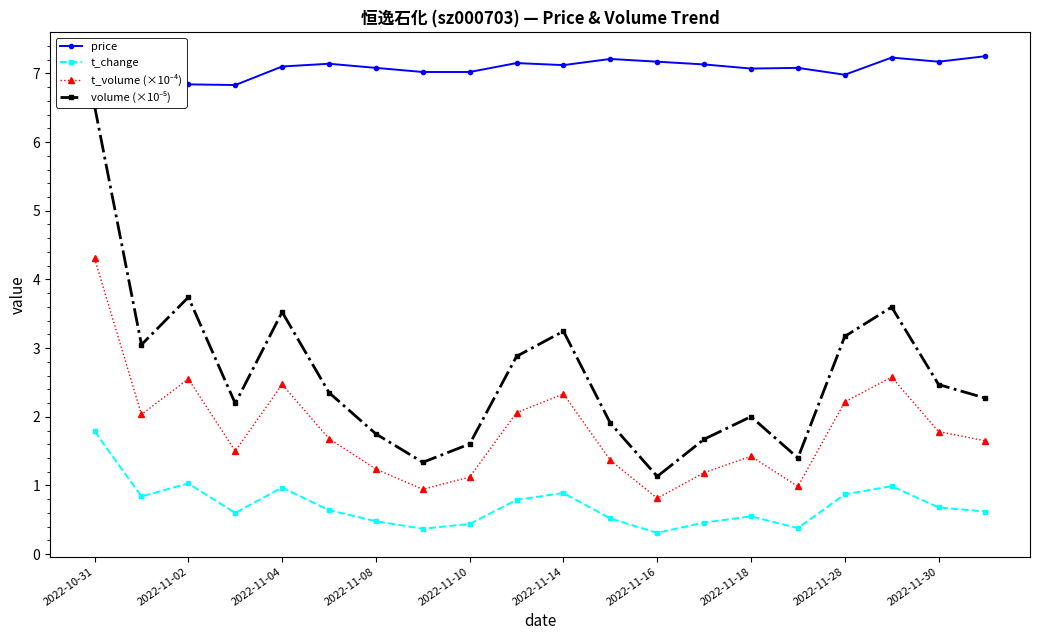

What is the difference between the second highest and second lowest values in the price series?

0.5